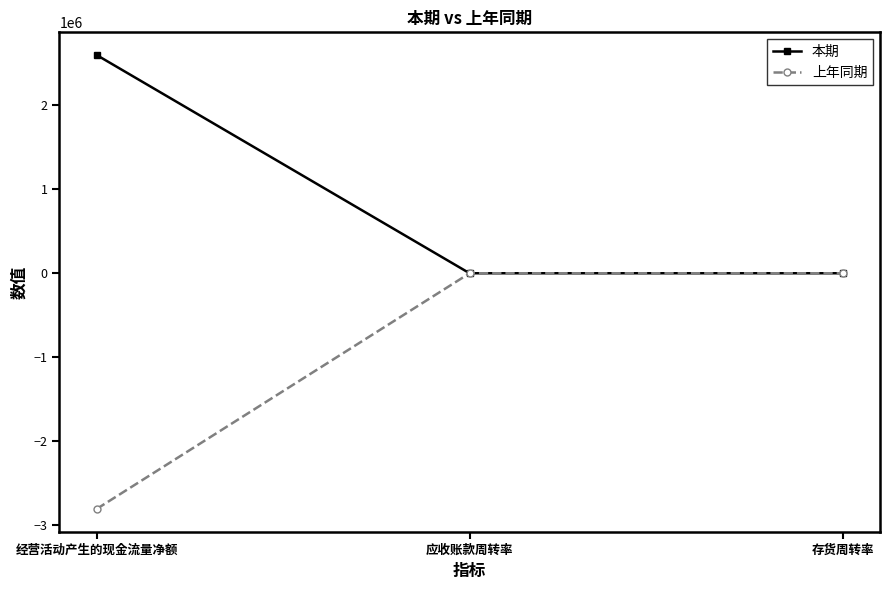

At how many categories does at least one series exceed 565573?

1